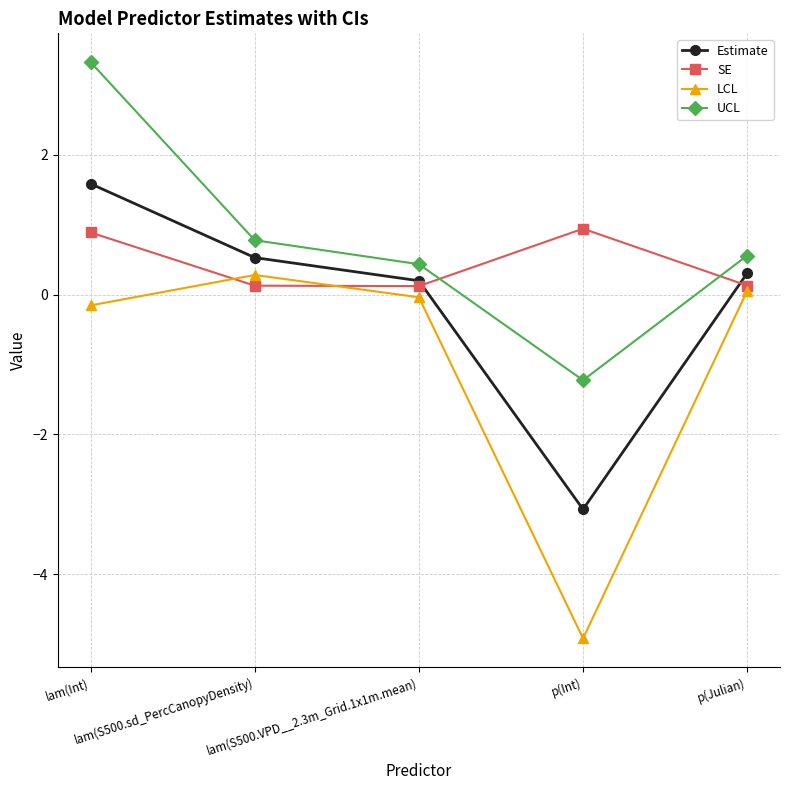

How many values in Estimate are above zero?

4